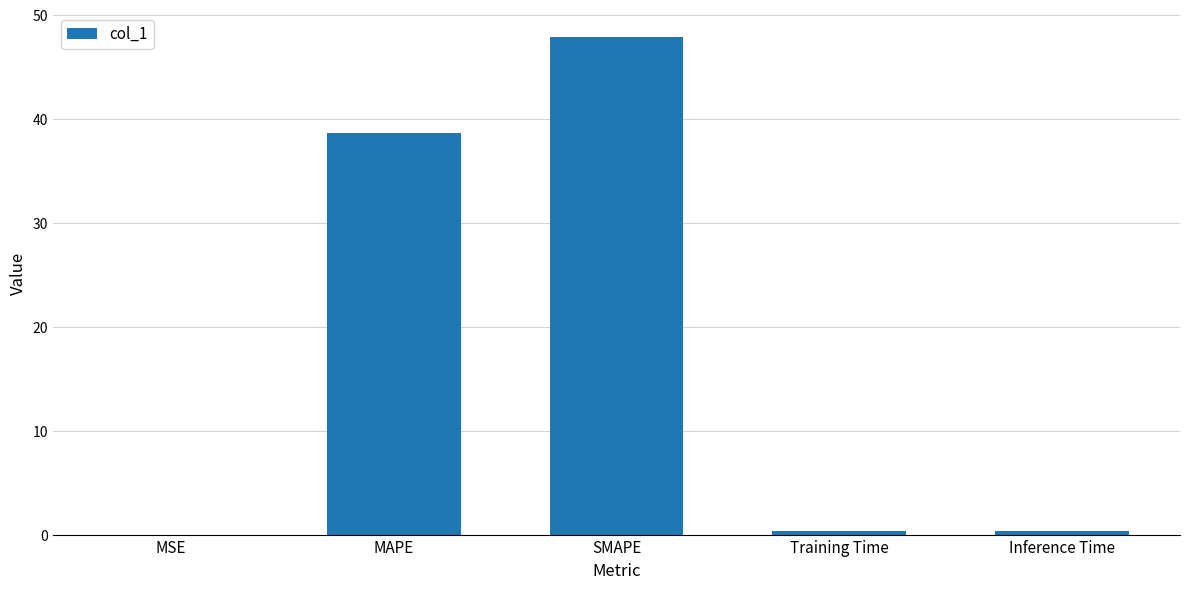

Between MAPE and Inference Time, which is larger?

MAPE